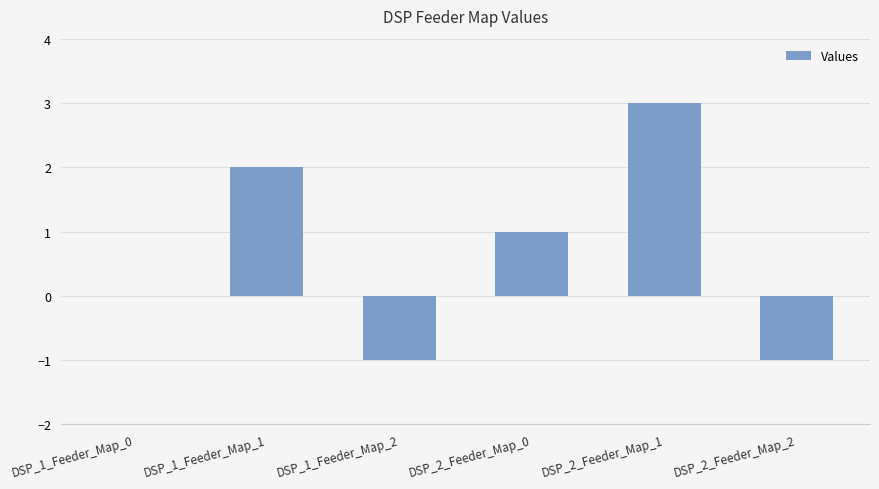

What is the maximum value shown in the chart?

3